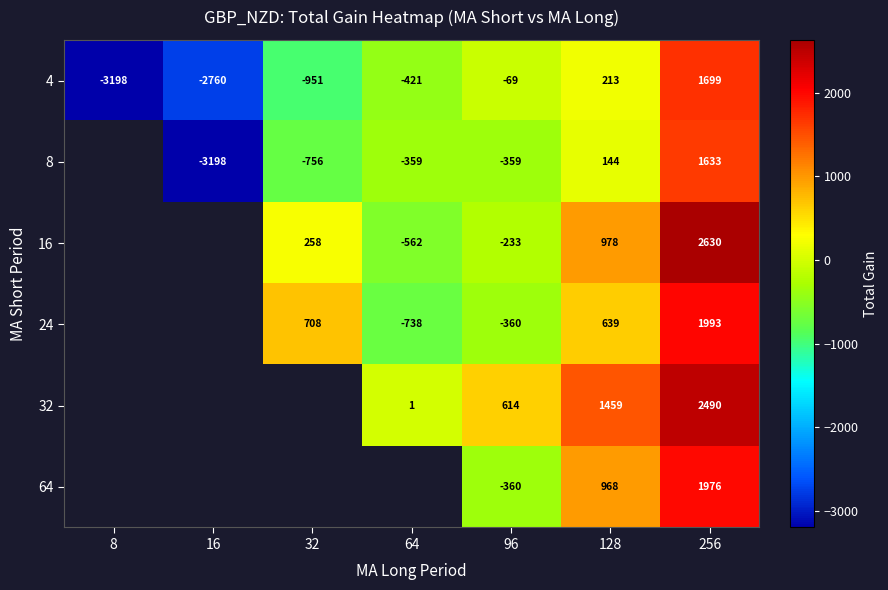

Is the value of 16 at 96 greater than the value of 8 at 16?

Yes